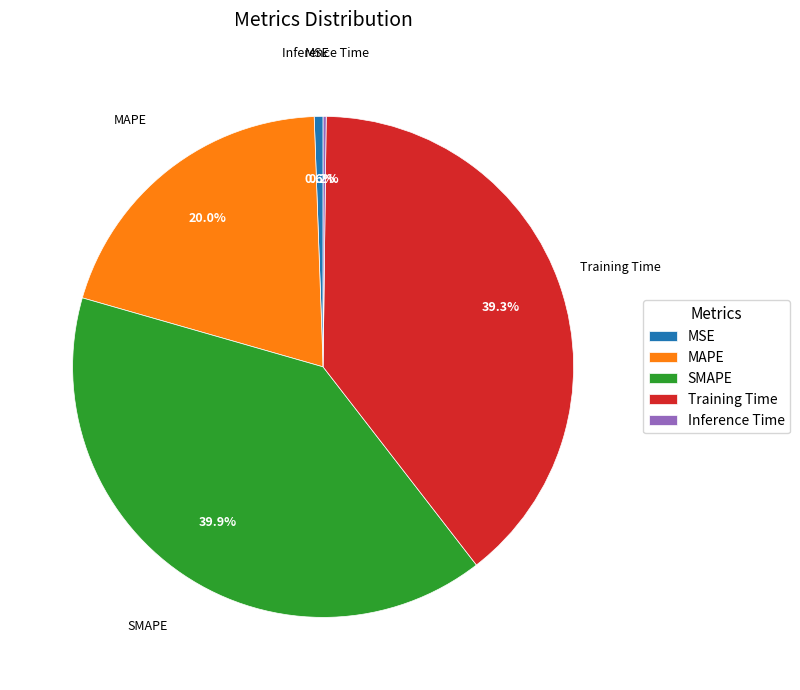

What percentage is the Training Time slice, to the nearest percent?

39%